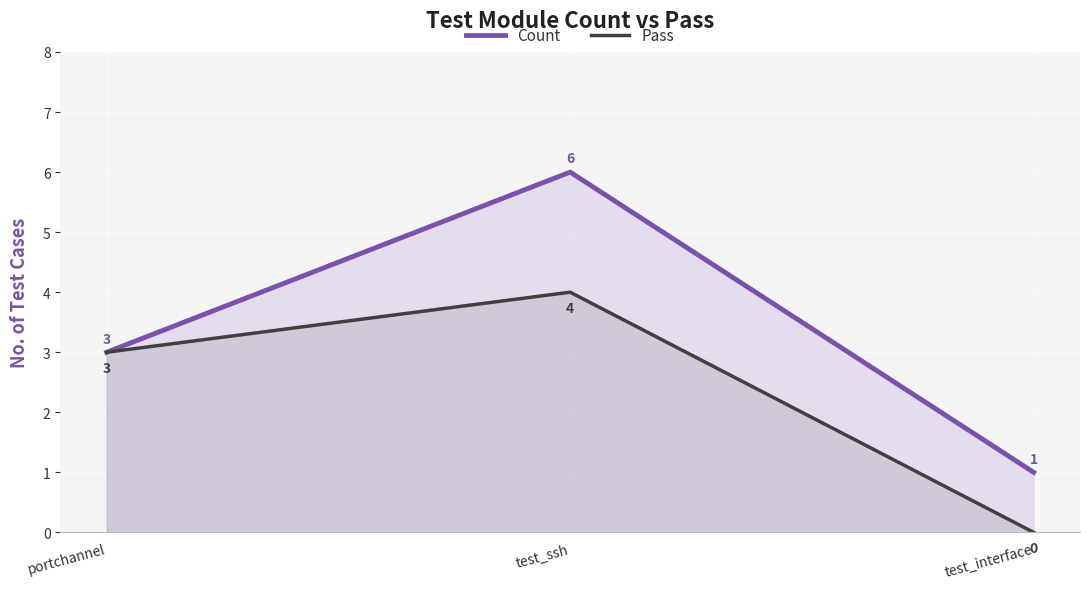

Rank the series by their average value, from lowest to highest.

Pass, Count